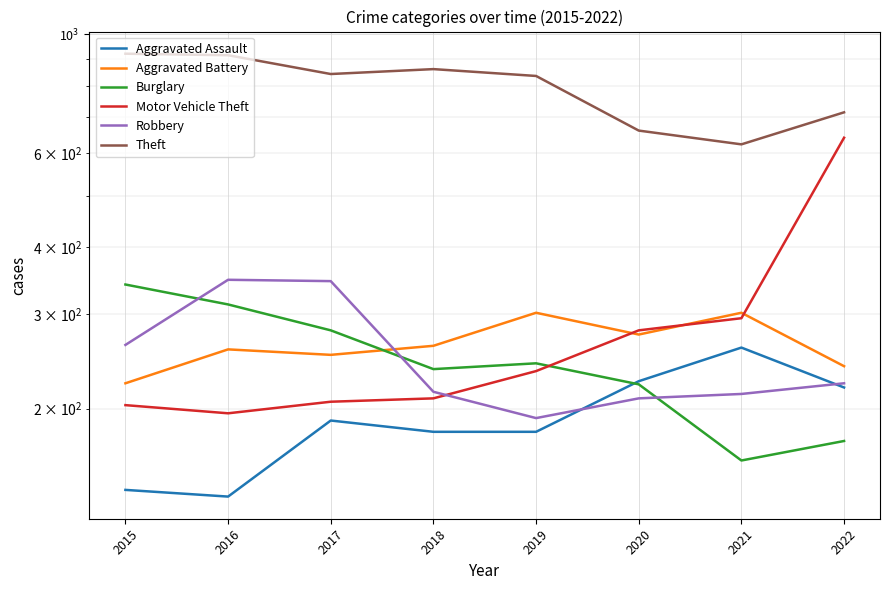

What is the greatest value displayed?

920